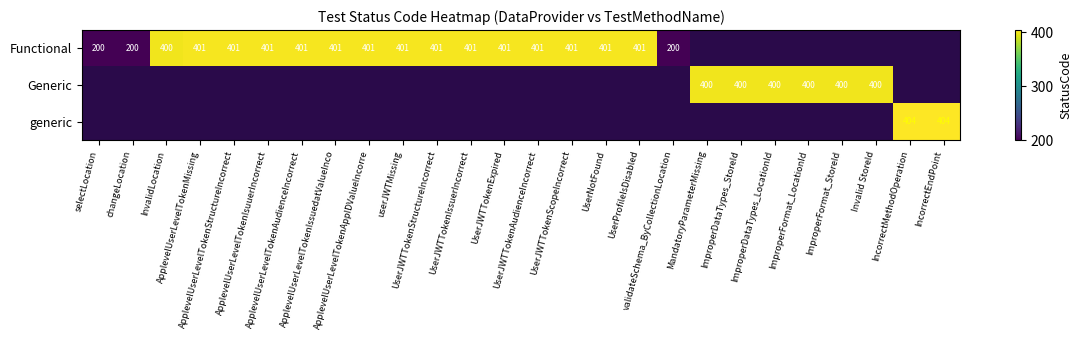

How many series are shown in this chart?

3